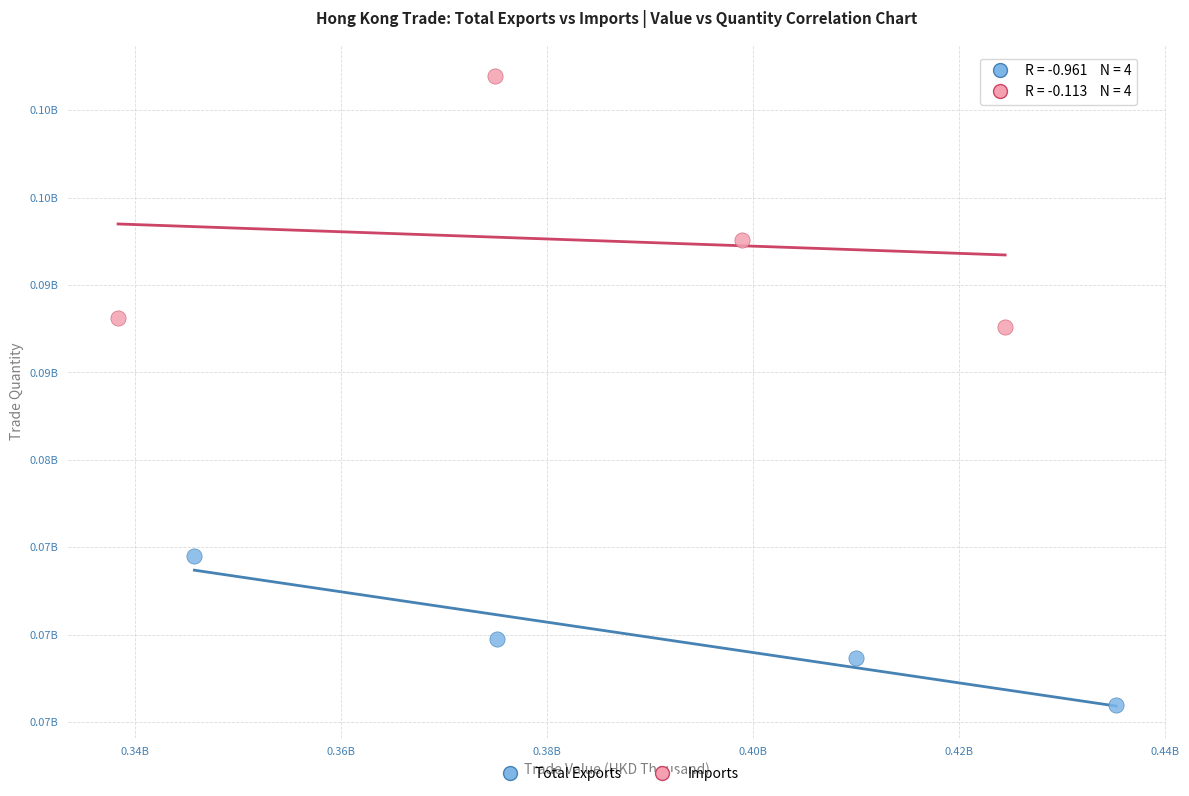

What are all the series names shown in the legend?

Total Exports, Imports